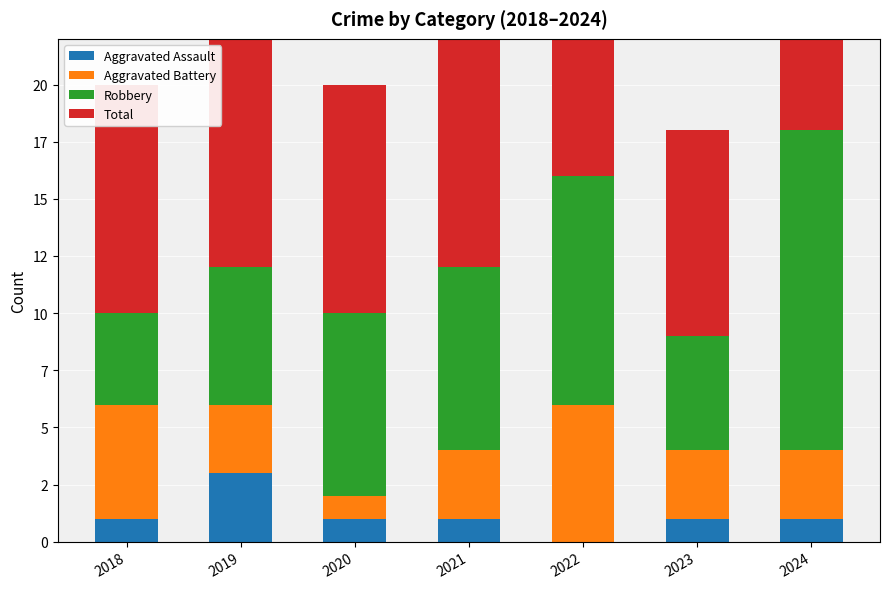

How many series are shown in this chart?

4